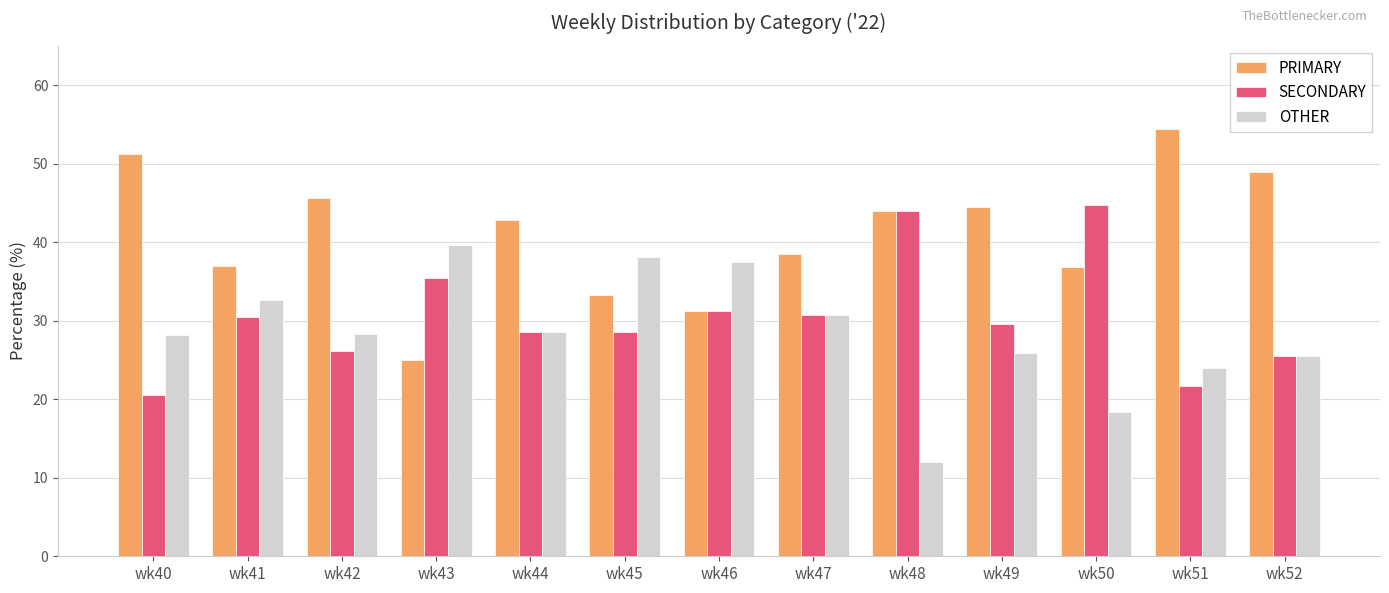

What is the difference between the highest and lowest values at wk48?

32.0